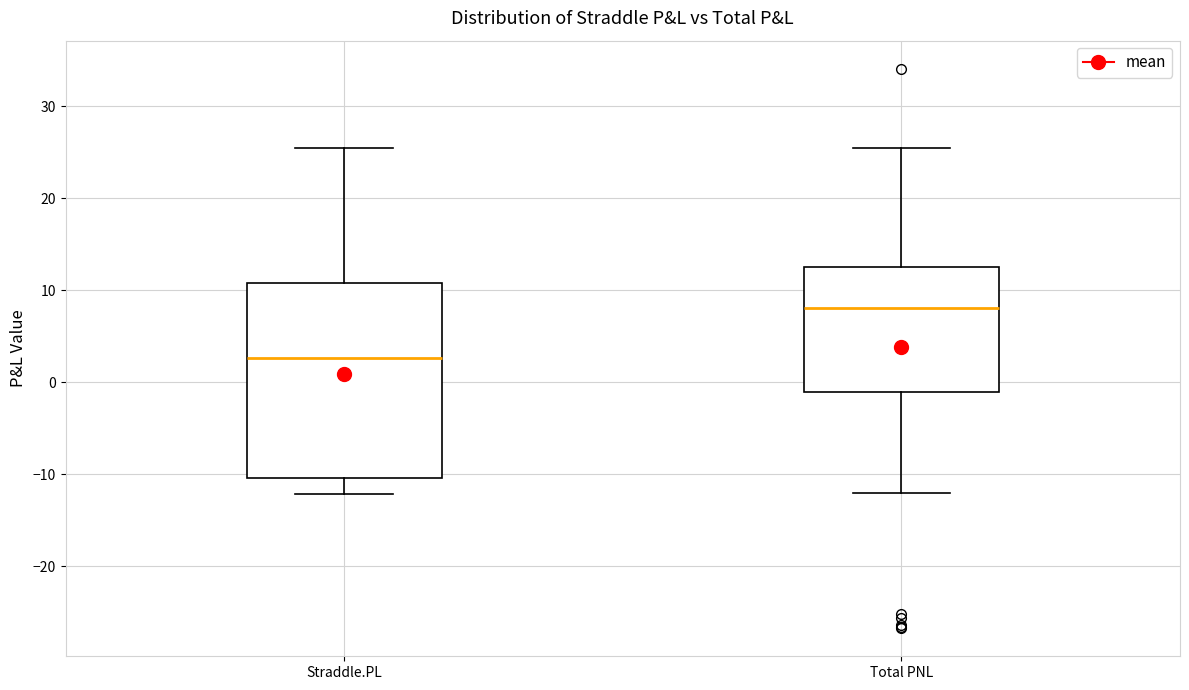

Reading left to right, read every box against the y-axis: the position of its median line, the range the box covers, and the ends of its whiskers. The values are not printed on the chart, so give them approximately, as read against the axis.

Straddle.PL: median 3, box -10 to 11, whiskers -12 to 25
Total PNL: median 8, box -1 to 13, whiskers -12 to 25